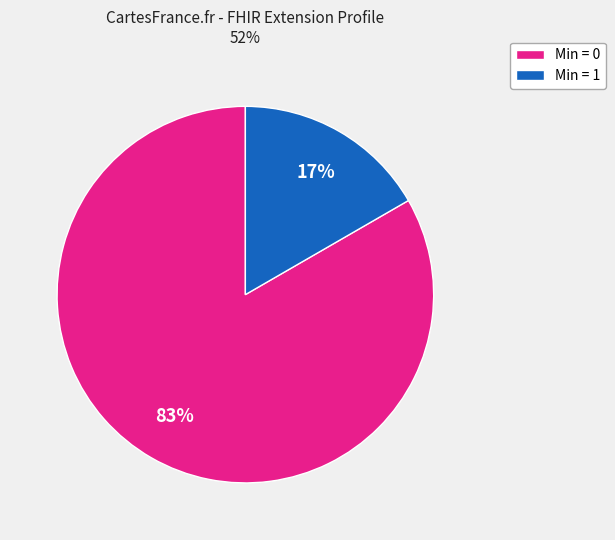

Which slice is the largest?

Min = 0